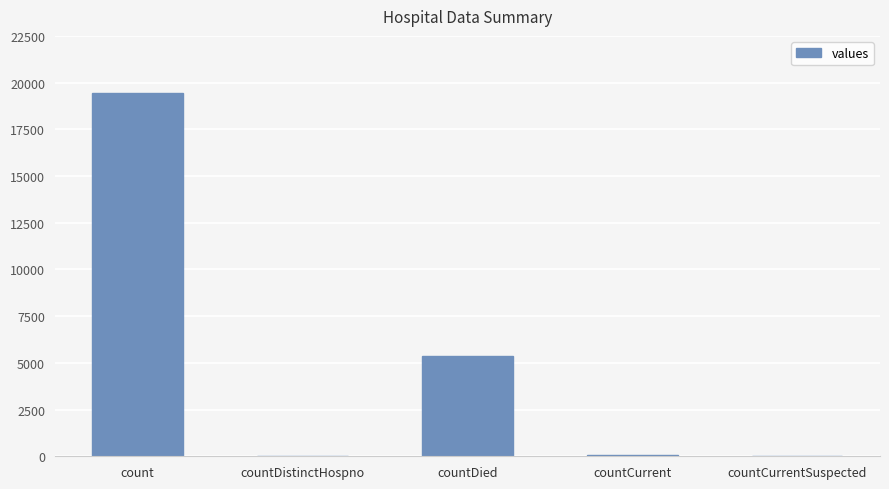

The chart shows a value of 0 at countCurrentSuspected. True or false?

True